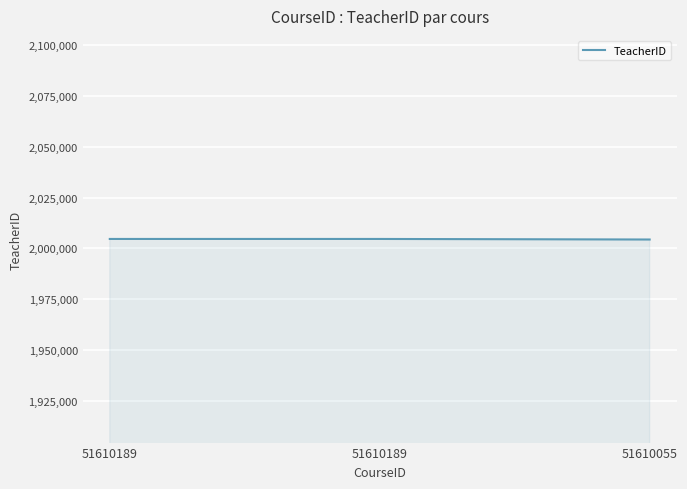

What is the maximum value shown in the chart?

2004633